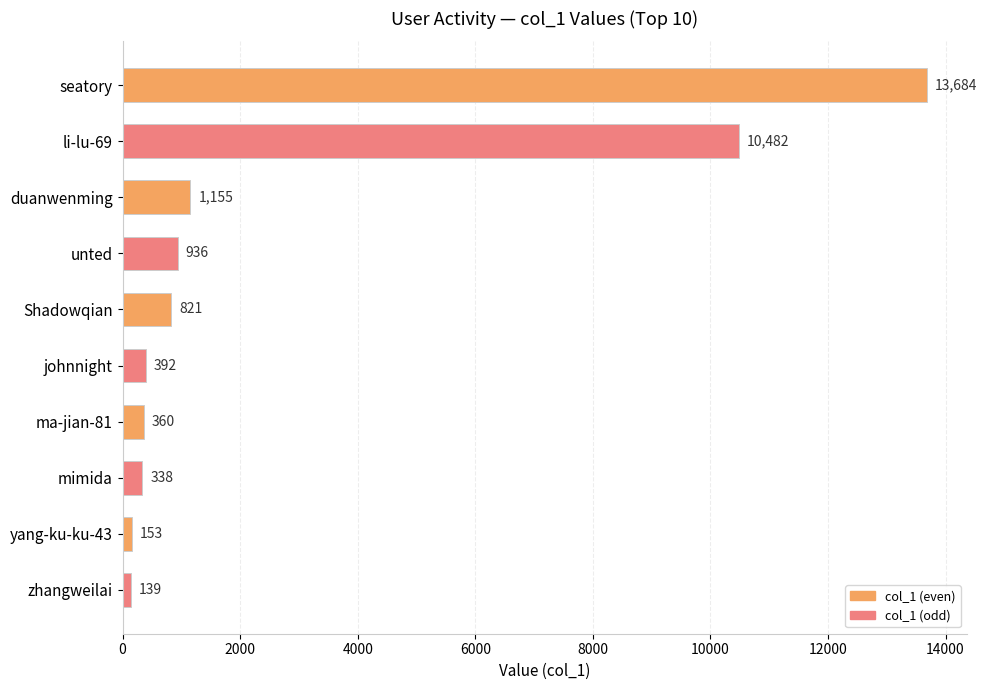

How many values are below 821?

5